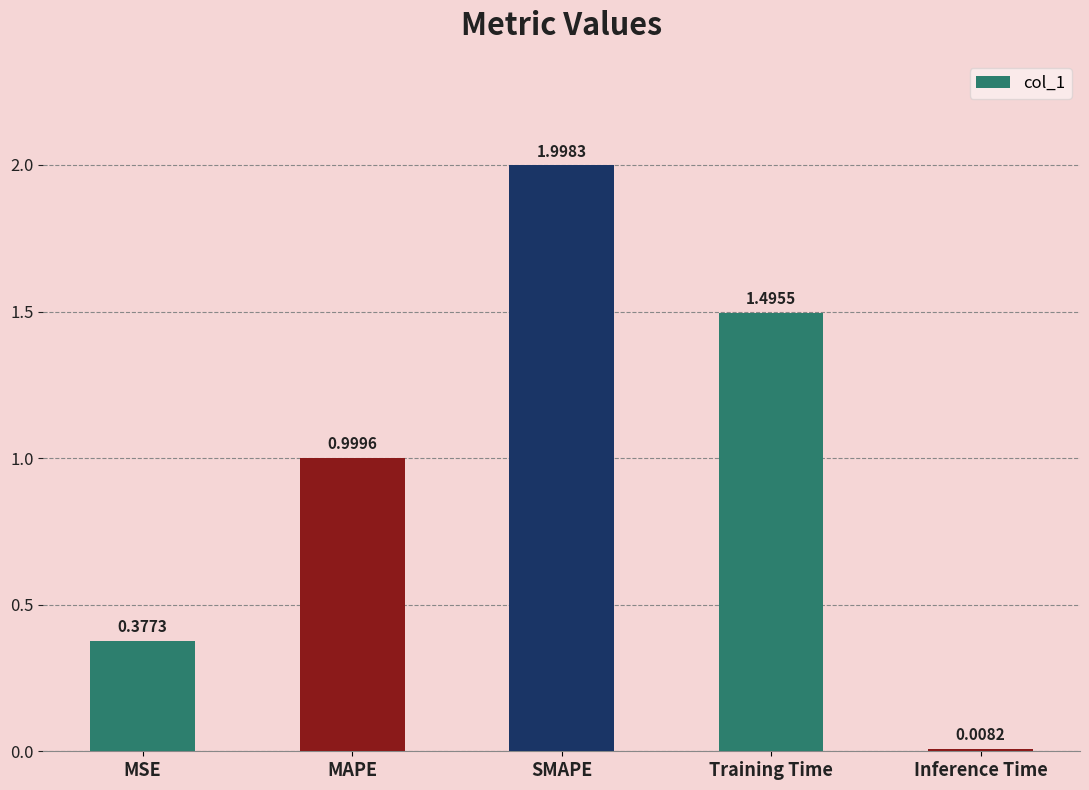

What is the average value?

1.0